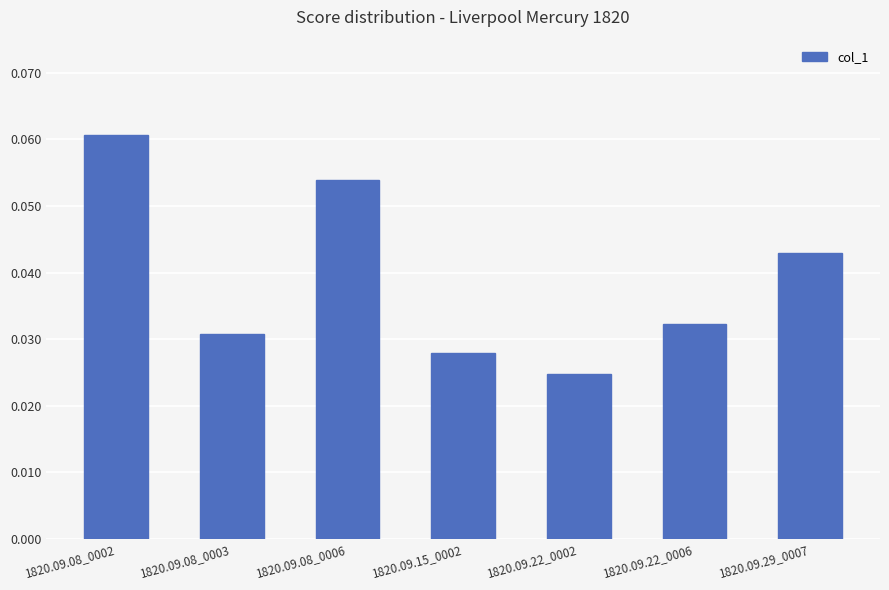

How many bars are there in total?

7